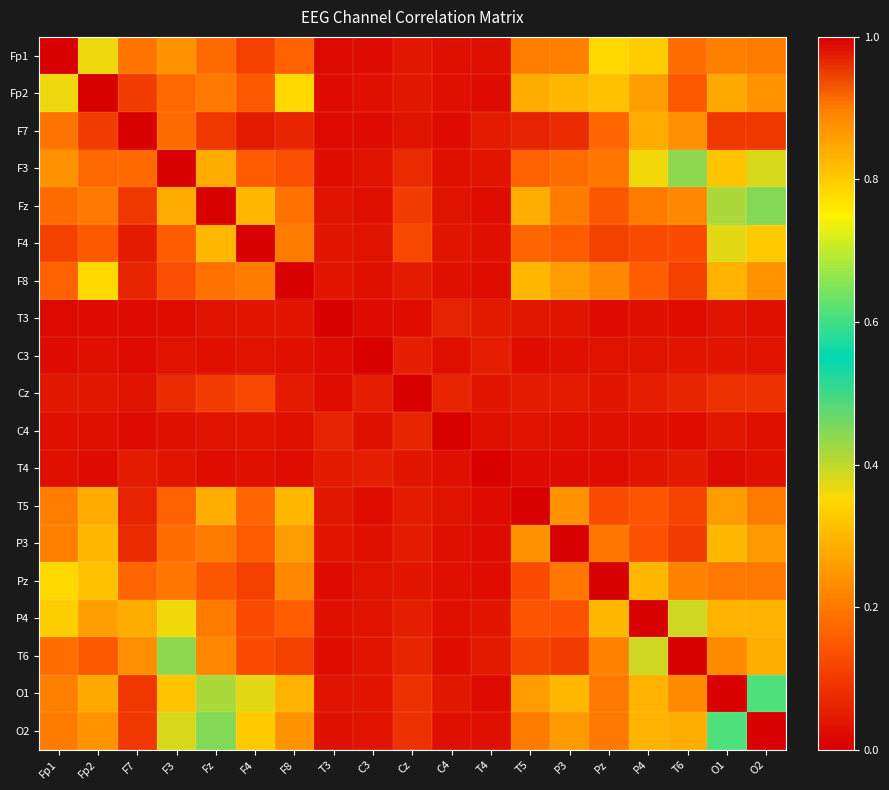

Reading right to left, list all the values displayed in this chart.

Fp1: O2=0.2	O1=0.2	T6=0.2	P4=0.3	Pz=0.3	P3=0.2	T5=0.2	T4=0.0	C4=0.0	Cz=0.0	C3=0.0	T3=0.0	F8=0.2	F4=0.1	Fz=0.2	F3=0.2	F7=0.2	Fp2=0.4	Fp1=1.0
Fp2: O2=0.2	O1=0.3	T6=0.1	P4=0.3	Pz=0.3	P3=0.3	T5=0.3	T4=0.0	C4=0.0	Cz=0.0	C3=0.0	T3=0.0	F8=0.4	F4=0.1	Fz=0.2	F3=0.2	F7=0.1	Fp2=1.0	Fp1=0.4
F7: O2=0.1	O1=0.1	T6=0.2	P4=0.3	Pz=0.2	P3=0.1	T5=0.1	T4=0.0	C4=0.0	Cz=0.0	C3=0.0	T3=0.0	F8=0.1	F4=0.0	Fz=0.1	F3=0.2	F7=1.0	Fp2=0.1	Fp1=0.2
F3: O2=0.4	O1=0.3	T6=0.4	P4=0.4	Pz=0.2	P3=0.2	T5=0.2	T4=0.0	C4=0.0	Cz=0.1	C3=0.0	T3=0.0	F8=0.1	F4=0.2	Fz=0.3	F3=1.0	F7=0.2	Fp2=0.2	Fp1=0.2
Fz: O2=0.4	O1=0.4	T6=0.2	P4=0.2	Pz=0.1	P3=0.2	T5=0.3	T4=0.0	C4=0.0	Cz=0.1	C3=0.0	T3=0.0	F8=0.2	F4=0.3	Fz=1.0	F3=0.3	F7=0.1	Fp2=0.2	Fp1=0.2
F4: O2=0.3	O1=0.4	T6=0.1	P4=0.1	Pz=0.1	P3=0.2	T5=0.2	T4=0.0	C4=0.0	Cz=0.1	C3=0.0	T3=0.0	F8=0.2	F4=1.0	Fz=0.3	F3=0.2	F7=0.0	Fp2=0.1	Fp1=0.1
F8: O2=0.2	O1=0.3	T6=0.1	P4=0.2	Pz=0.2	P3=0.3	T5=0.3	T4=0.0	C4=0.0	Cz=0.0	C3=0.0	T3=0.0	F8=1.0	F4=0.2	Fz=0.2	F3=0.1	F7=0.1	Fp2=0.4	Fp1=0.2
T3: O2=0.0	O1=0.0	T6=0.0	P4=0.0	Pz=0.0	P3=0.0	T5=0.0	T4=0.0	C4=0.1	Cz=0.0	C3=0.0	T3=1.0	F8=0.0	F4=0.0	Fz=0.0	F3=0.0	F7=0.0	Fp2=0.0	Fp1=0.0
C3: O2=0.0	O1=0.0	T6=0.0	P4=0.0	Pz=0.0	P3=0.0	T5=0.0	T4=0.1	C4=0.0	Cz=0.1	C3=1.0	T3=0.0	F8=0.0	F4=0.0	Fz=0.0	F3=0.0	F7=0.0	Fp2=0.0	Fp1=0.0
Cz: O2=0.1	O1=0.1	T6=0.1	P4=0.1	Pz=0.0	P3=0.0	T5=0.0	T4=0.0	C4=0.1	Cz=1.0	C3=0.1	T3=0.0	F8=0.0	F4=0.1	Fz=0.1	F3=0.1	F7=0.0	Fp2=0.0	Fp1=0.0
C4: O2=0.0	O1=0.0	T6=0.0	P4=0.0	Pz=0.0	P3=0.0	T5=0.0	T4=0.0	C4=1.0	Cz=0.1	C3=0.0	T3=0.1	F8=0.0	F4=0.0	Fz=0.0	F3=0.0	F7=0.0	Fp2=0.0	Fp1=0.0
T4: O2=0.0	O1=0.0	T6=0.0	P4=0.0	Pz=0.0	P3=0.0	T5=0.0	T4=1.0	C4=0.0	Cz=0.0	C3=0.1	T3=0.0	F8=0.0	F4=0.0	Fz=0.0	F3=0.0	F7=0.0	Fp2=0.0	Fp1=0.0
T5: O2=0.2	O1=0.3	T6=0.1	P4=0.1	Pz=0.1	P3=0.2	T5=1.0	T4=0.0	C4=0.0	Cz=0.0	C3=0.0	T3=0.0	F8=0.3	F4=0.2	Fz=0.3	F3=0.2	F7=0.1	Fp2=0.3	Fp1=0.2
P3: O2=0.3	O1=0.3	T6=0.1	P4=0.1	Pz=0.2	P3=1.0	T5=0.2	T4=0.0	C4=0.0	Cz=0.0	C3=0.0	T3=0.0	F8=0.3	F4=0.2	Fz=0.2	F3=0.2	F7=0.1	Fp2=0.3	Fp1=0.2
Pz: O2=0.2	O1=0.2	T6=0.2	P4=0.3	Pz=1.0	P3=0.2	T5=0.1	T4=0.0	C4=0.0	Cz=0.0	C3=0.0	T3=0.0	F8=0.2	F4=0.1	Fz=0.1	F3=0.2	F7=0.2	Fp2=0.3	Fp1=0.3
P4: O2=0.3	O1=0.3	T6=0.4	P4=1.0	Pz=0.3	P3=0.1	T5=0.1	T4=0.0	C4=0.0	Cz=0.1	C3=0.0	T3=0.0	F8=0.2	F4=0.1	Fz=0.2	F3=0.4	F7=0.3	Fp2=0.3	Fp1=0.3
T6: O2=0.3	O1=0.2	T6=1.0	P4=0.4	Pz=0.2	P3=0.1	T5=0.1	T4=0.0	C4=0.0	Cz=0.1	C3=0.0	T3=0.0	F8=0.1	F4=0.1	Fz=0.2	F3=0.4	F7=0.2	Fp2=0.1	Fp1=0.2
O1: O2=0.6	O1=1.0	T6=0.2	P4=0.3	Pz=0.2	P3=0.3	T5=0.3	T4=0.0	C4=0.0	Cz=0.1	C3=0.0	T3=0.0	F8=0.3	F4=0.4	Fz=0.4	F3=0.3	F7=0.1	Fp2=0.3	Fp1=0.2
O2: O2=1.0	O1=0.6	T6=0.3	P4=0.3	Pz=0.2	P3=0.3	T5=0.2	T4=0.0	C4=0.0	Cz=0.1	C3=0.0	T3=0.0	F8=0.2	F4=0.3	Fz=0.4	F3=0.4	F7=0.1	Fp2=0.2	Fp1=0.2